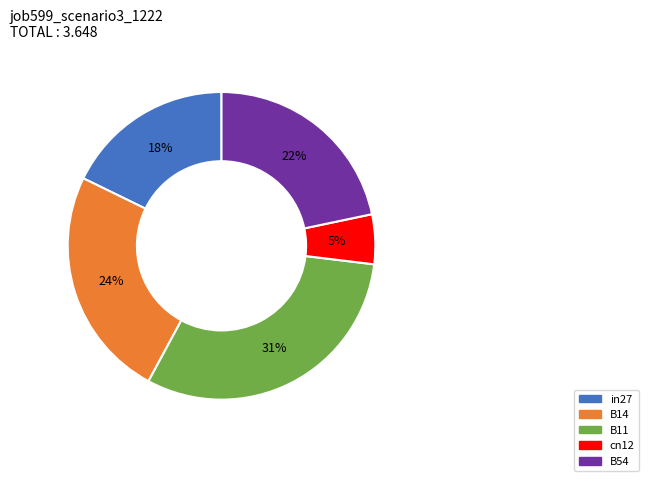

What is the largest slice in the pie chart?

B11